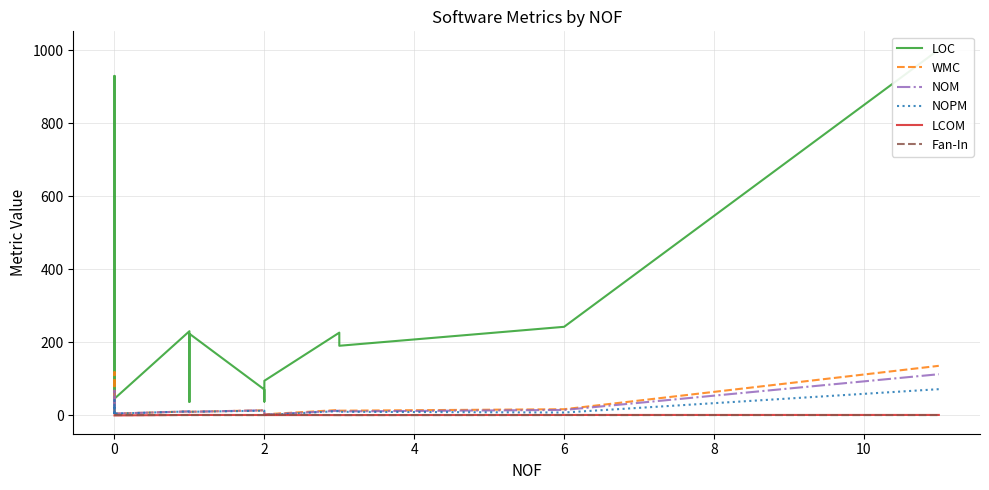

True or false: NOPM and LCOM cross at least once.

False